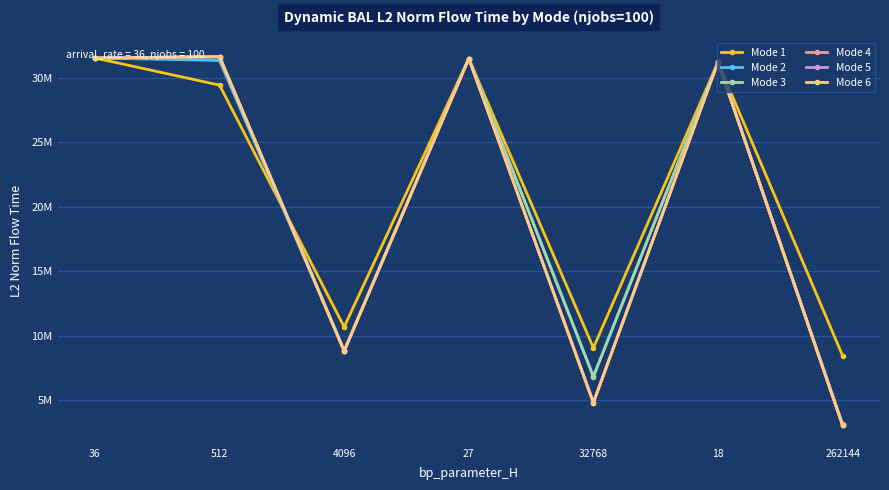

Between which two adjacent categories do Mode 5 and Mode 6 first intersect?

512 and 4096